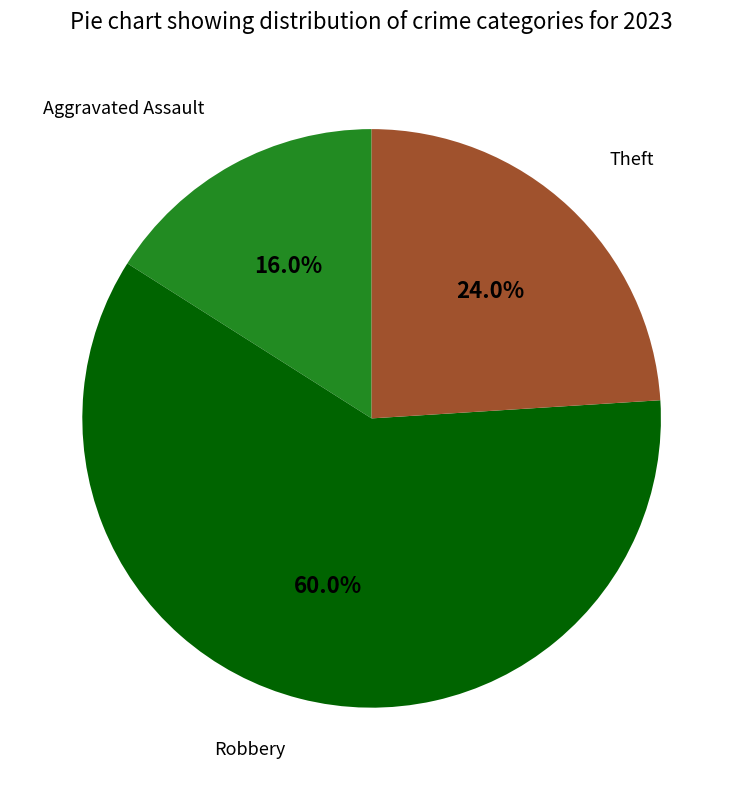

Does any single category account for the majority?

Yes